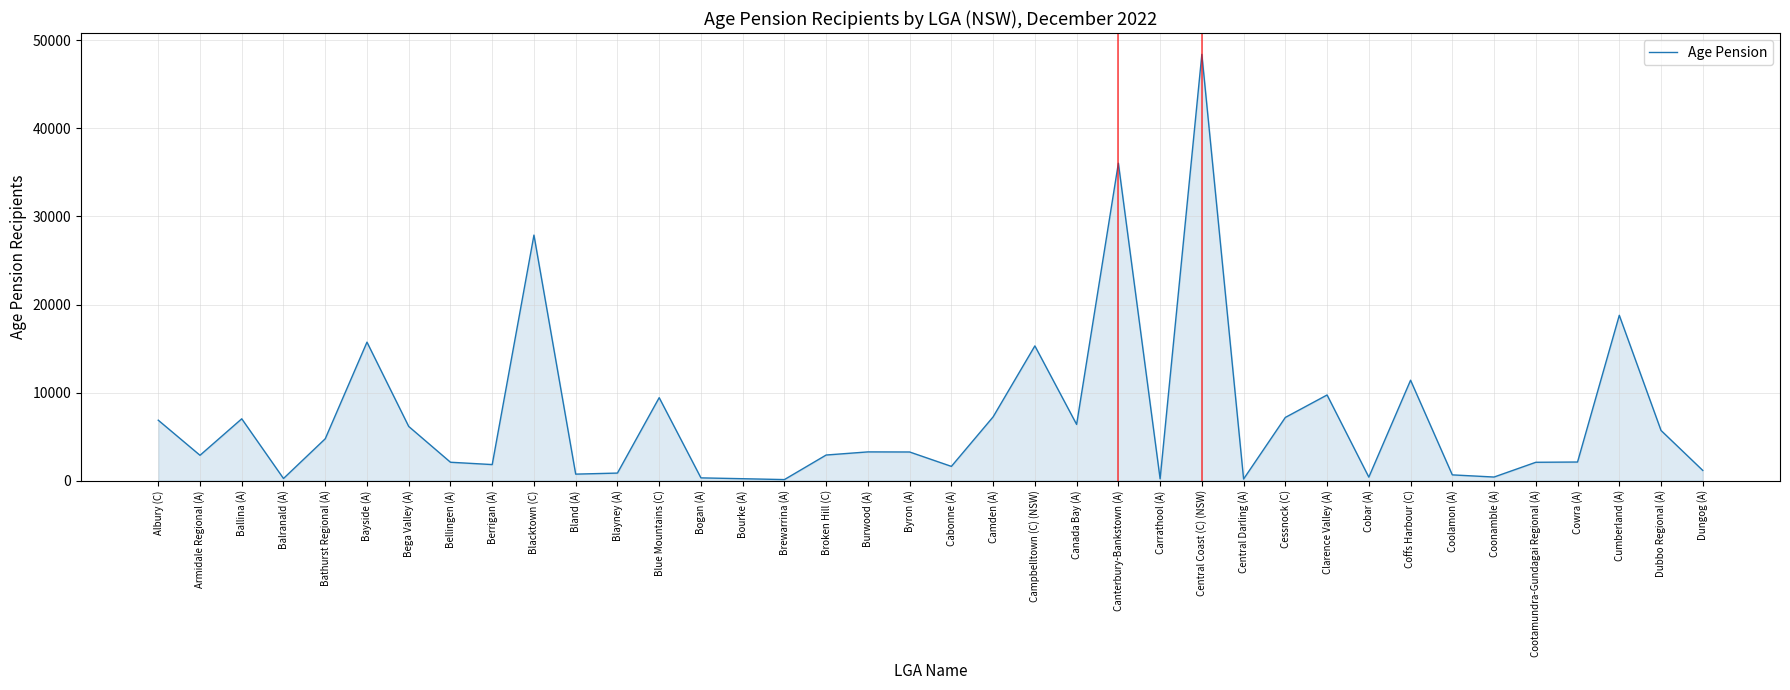

What is the difference between the maximum and minimum values?

48300